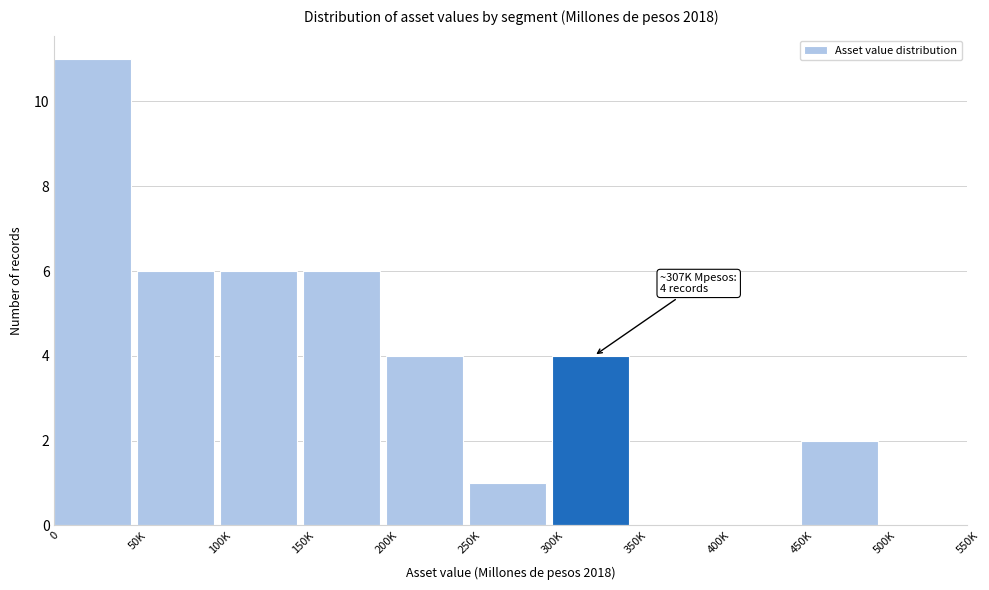

Reading left to right, list all the values displayed in this chart.

0=11	50K=6	100K=6	150K=6	200K=4	250K=1	300K=4	350K=0	400K=0	450K=2	500K=0